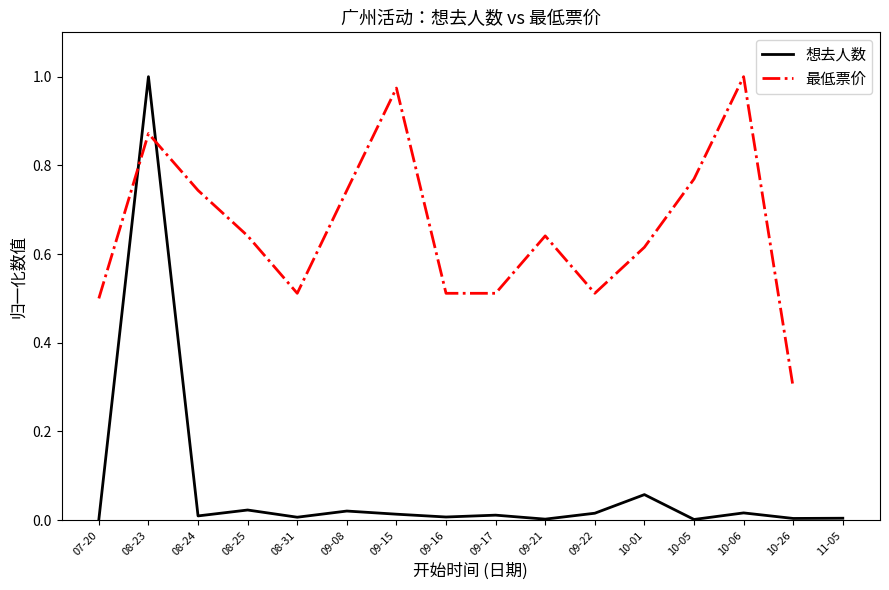

Rank the series by their maximum value, from lowest to highest.

想去人数, 最低票价